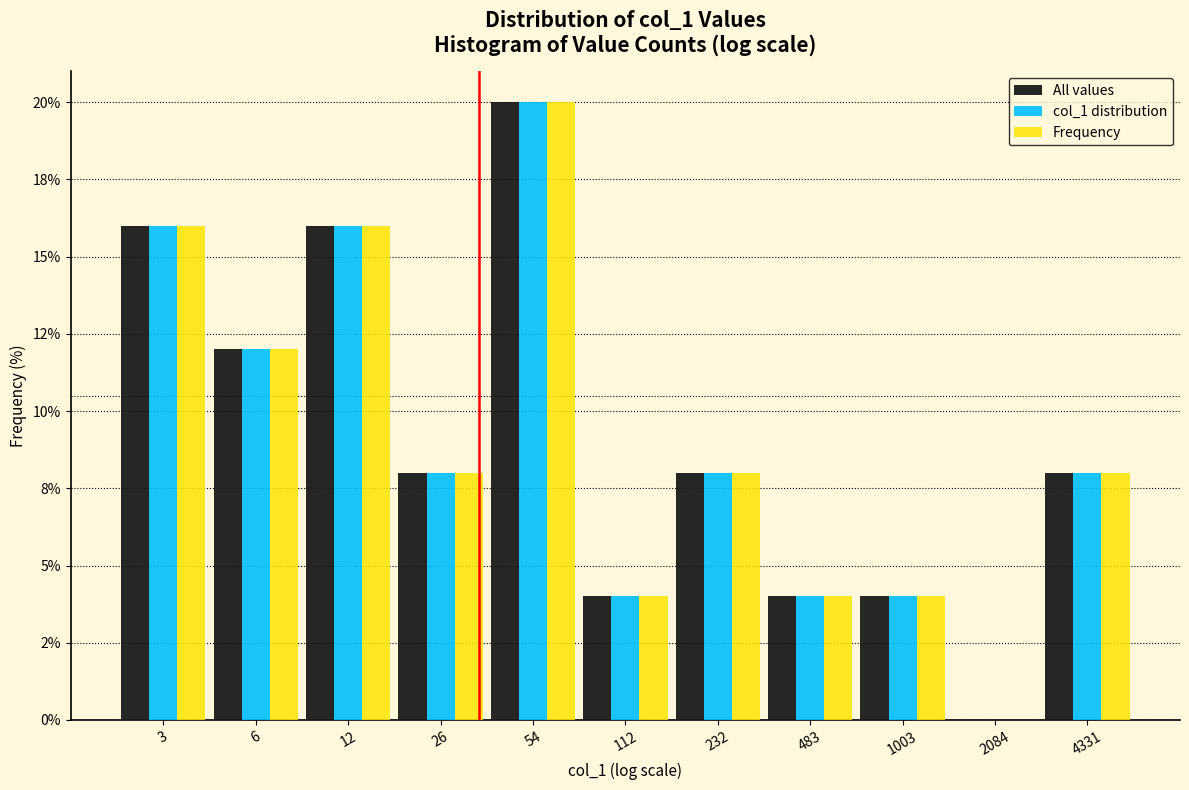

What are all the series names shown in the legend?

All values, col_1 distribution, Frequency